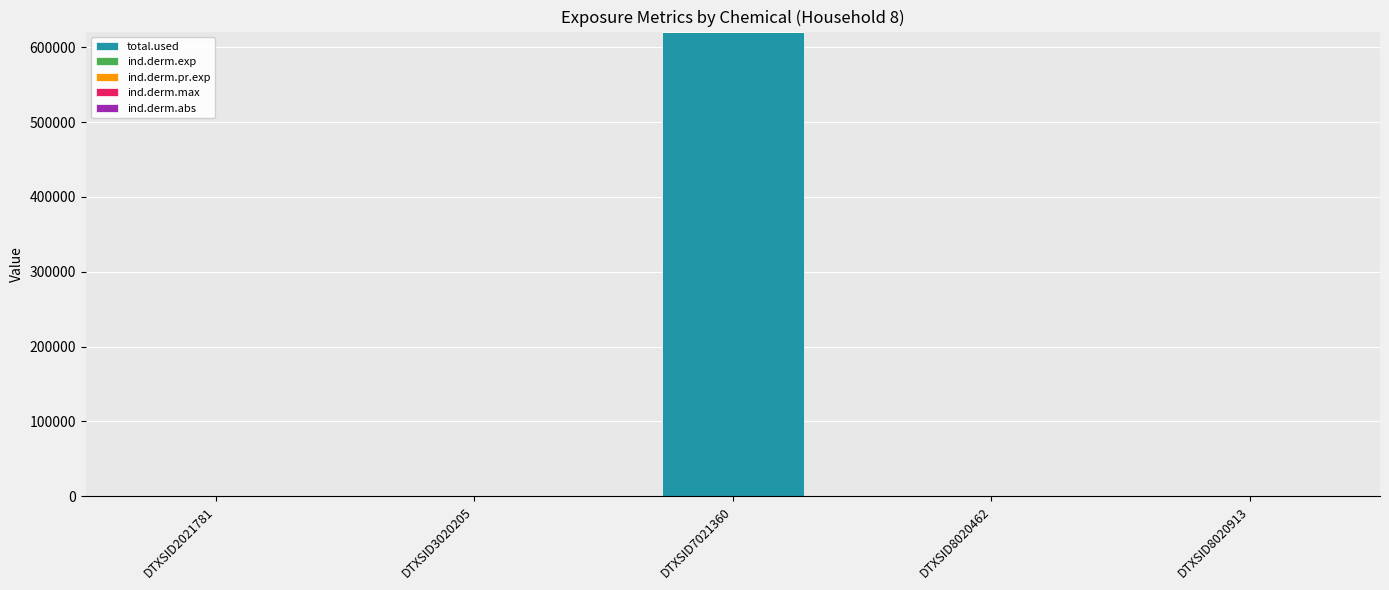

At which category is the sum across all series the highest?

DTXSID7021360